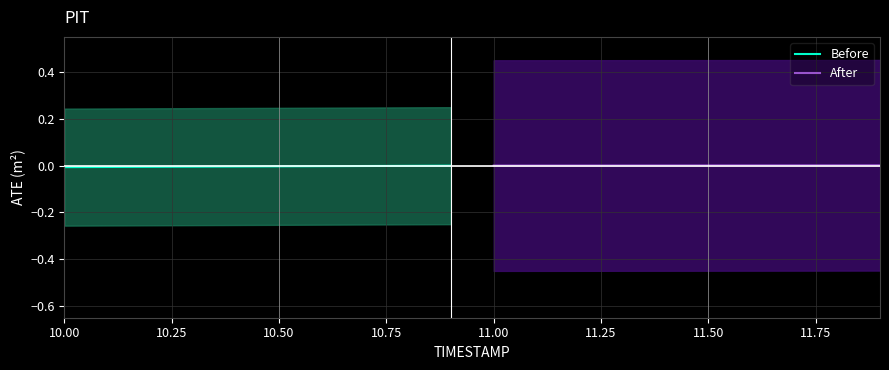

True or false: After and Before intersect in this chart.

False